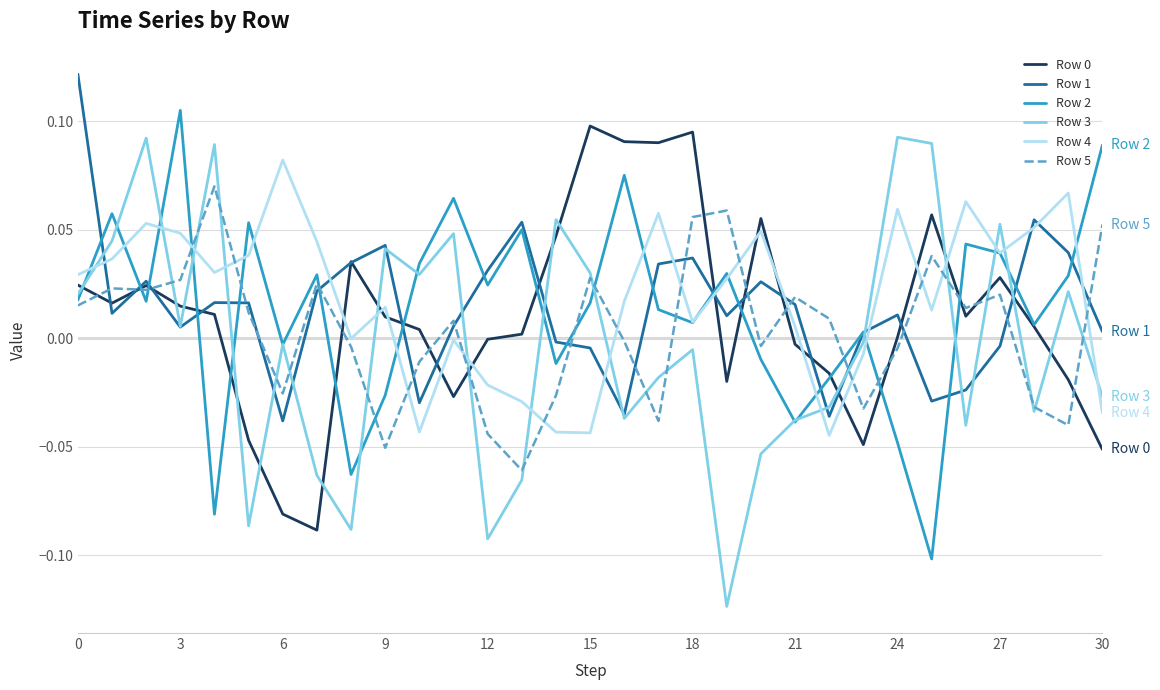

Which series ends up on top after the final intersection of Row 4 and Row 0?

Row 4